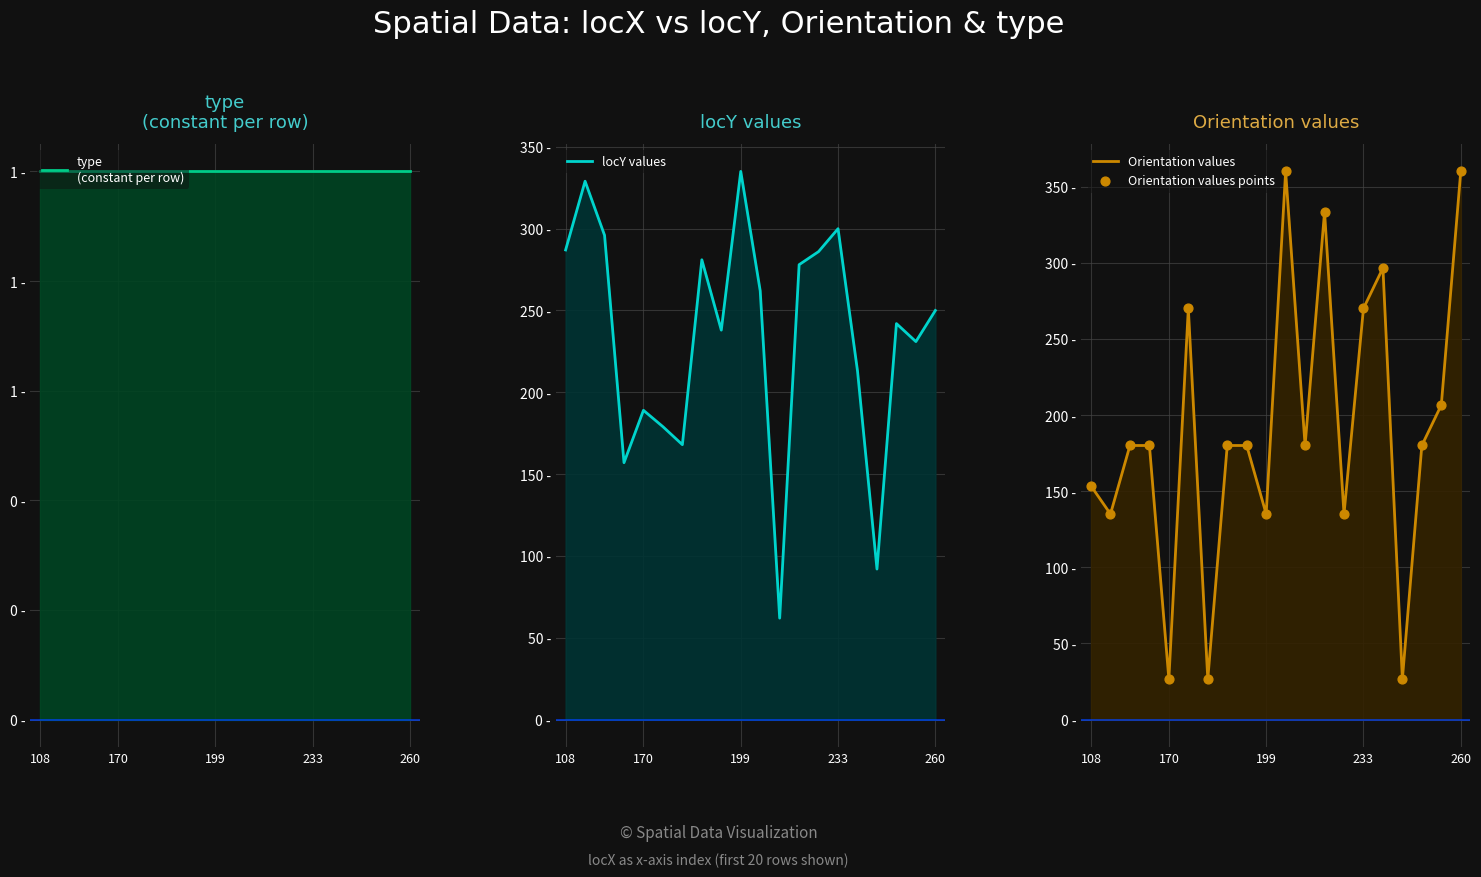

At which category is the sum across all series the highest?

10